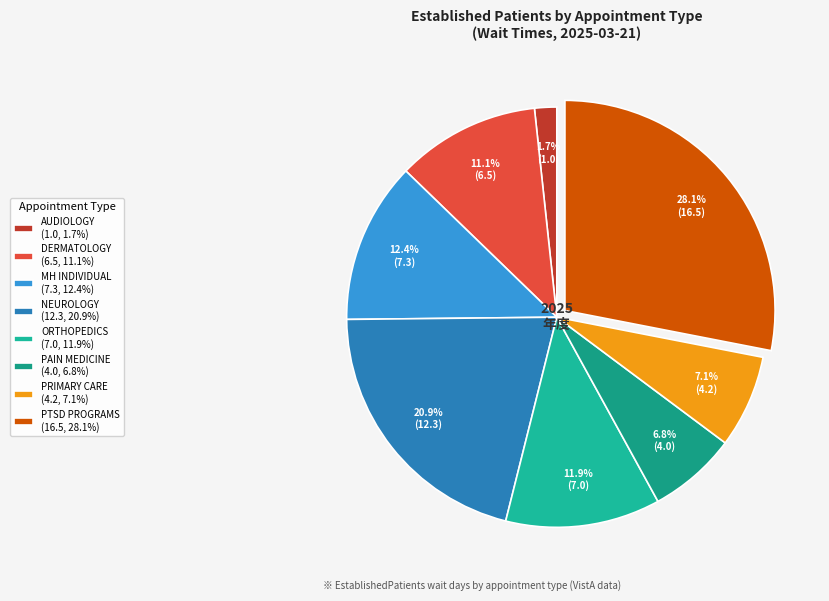

What is the largest slice in the pie chart?

PTSD PROGRAMS (16.5, 28.1%)